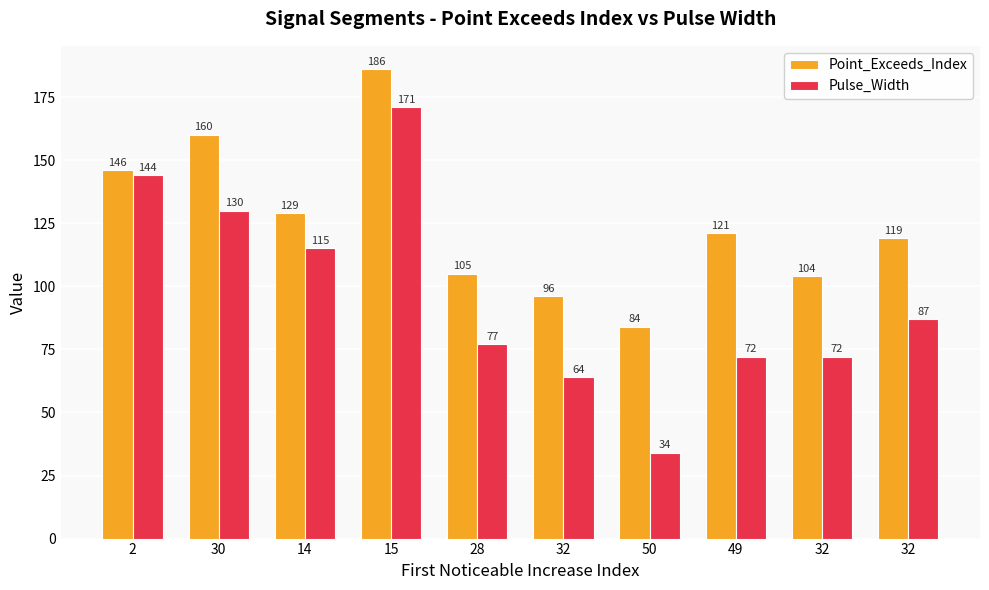

How many bars are there in total?

20